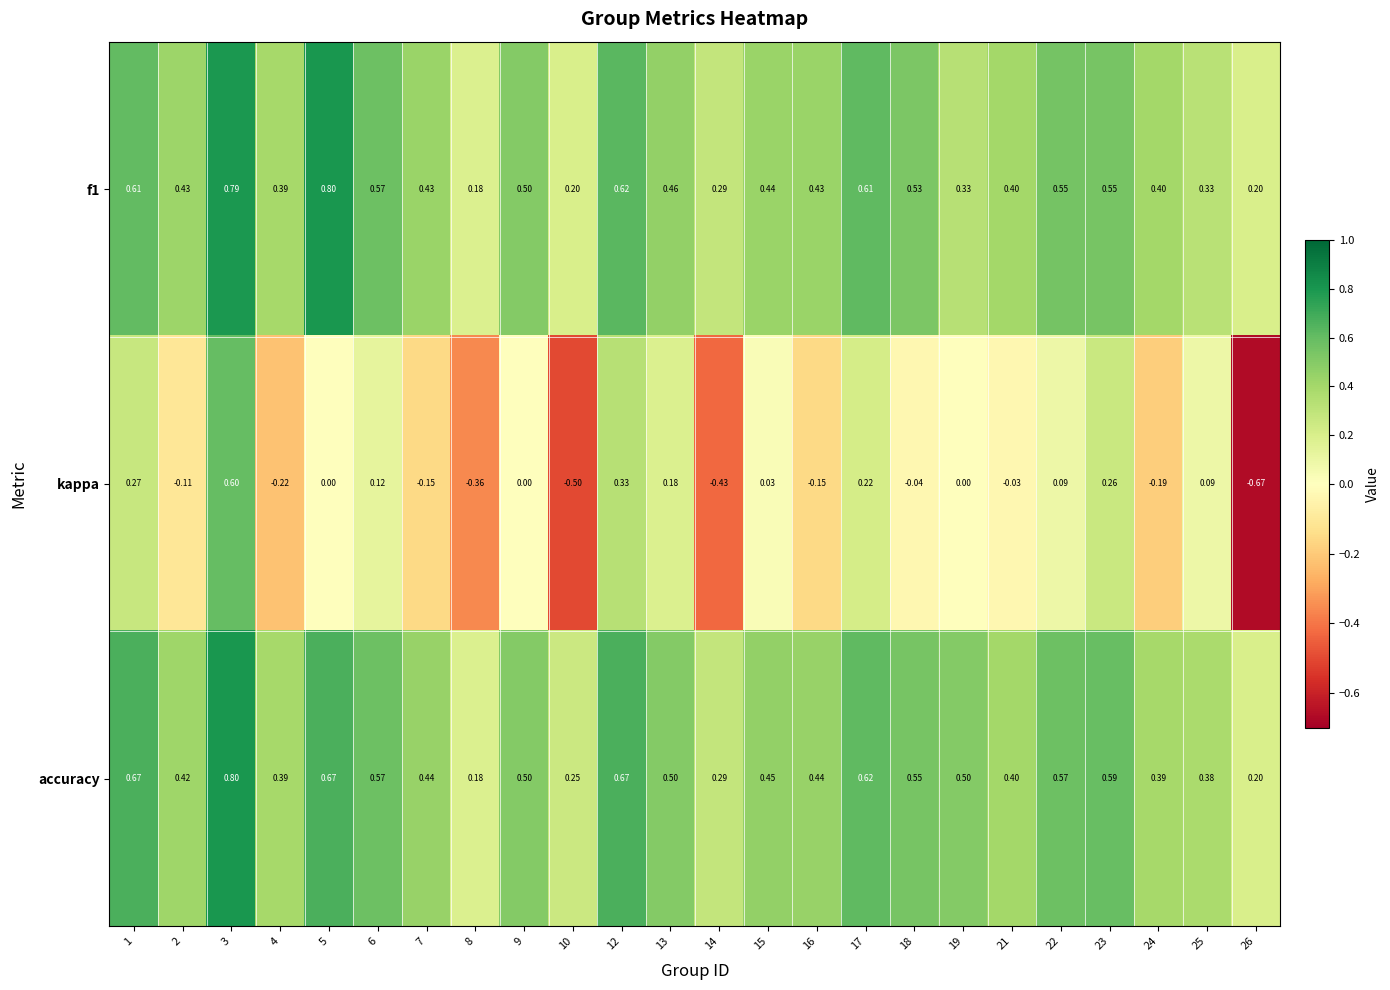

At which category is the sum across all series the highest?

3